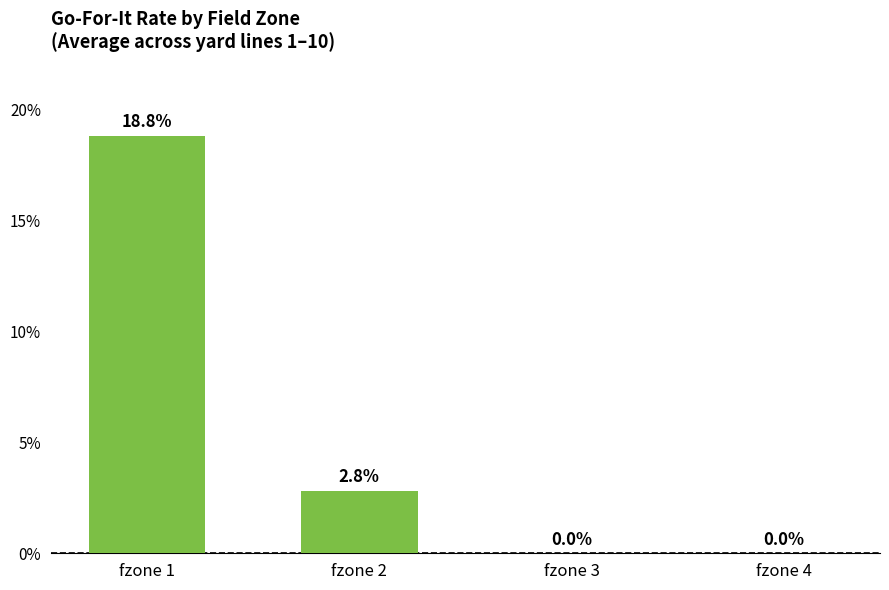

Does the chart contain any negative values?

No